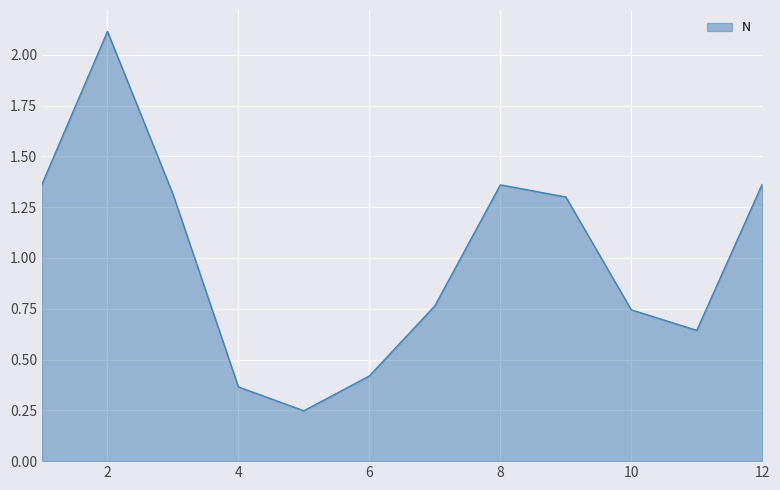

What is the difference between the maximum and minimum values?

1.9